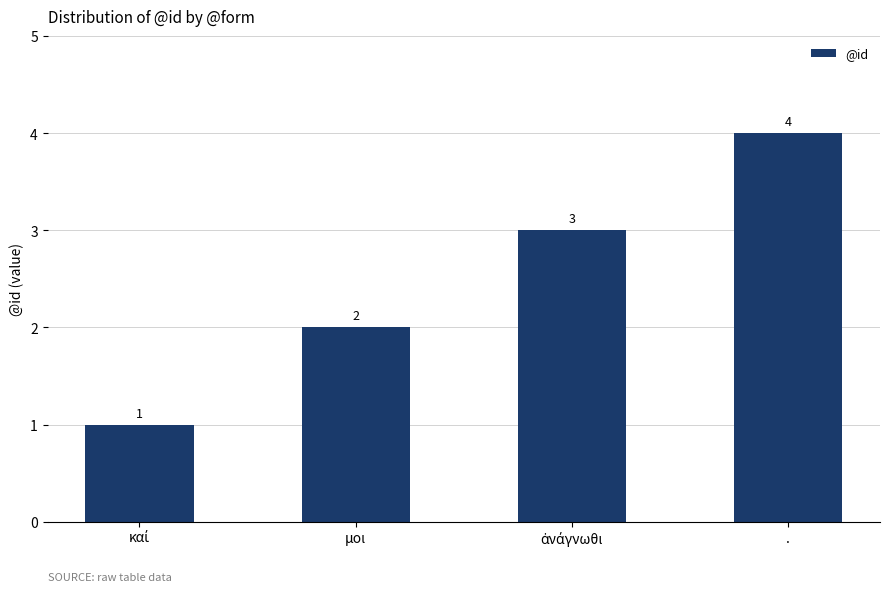

Which label corresponds to the largest value in the chart?

.